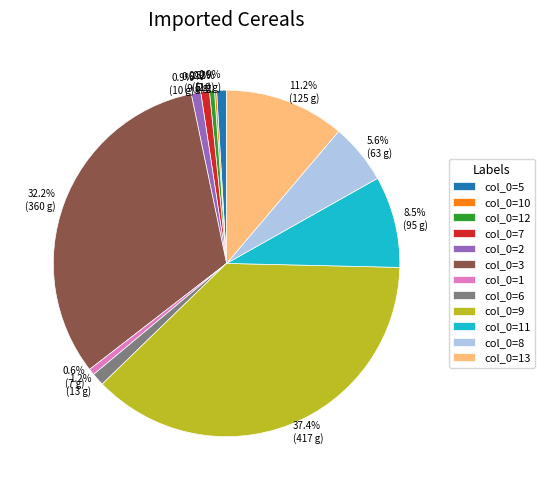

What is the largest slice in the pie chart?

col_0=9